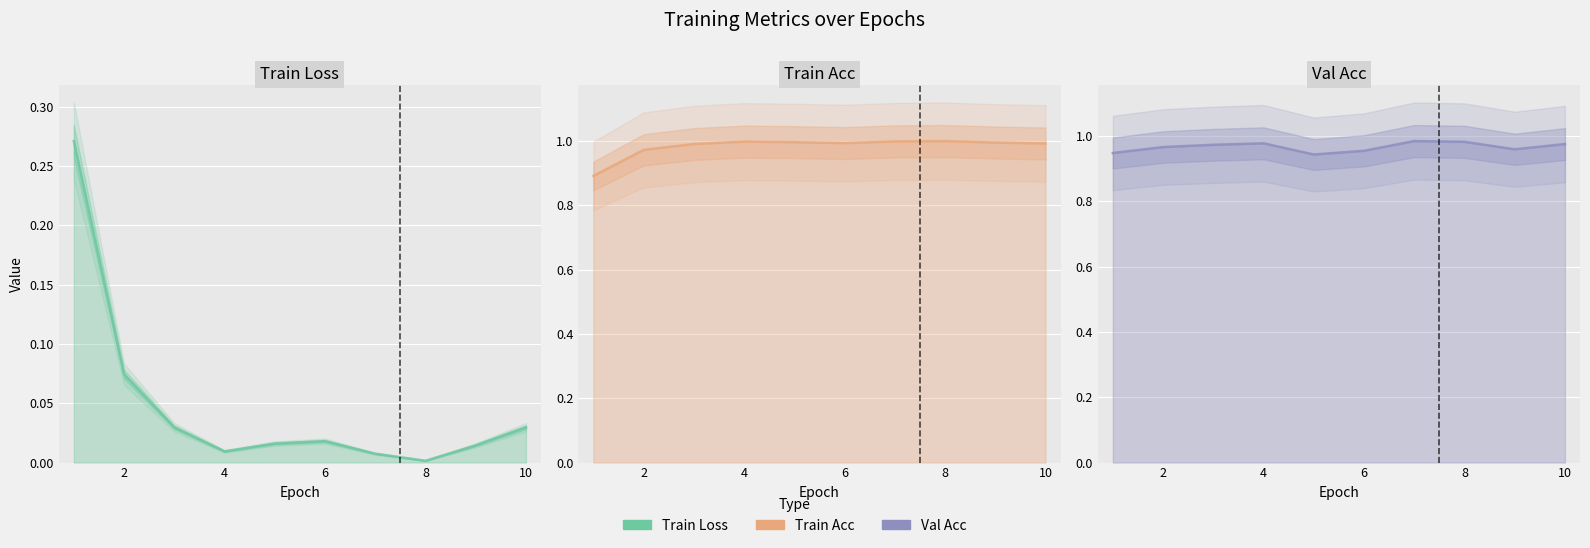

The Val Acc series shows 0.5 at 0. True or false?

False